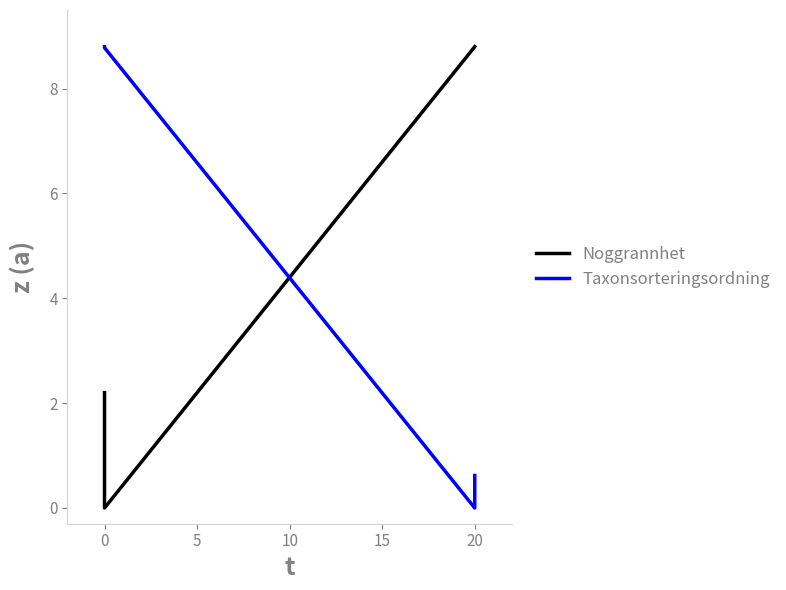

What is the difference between the Noggrannhet values at 15 and 0?

6.6